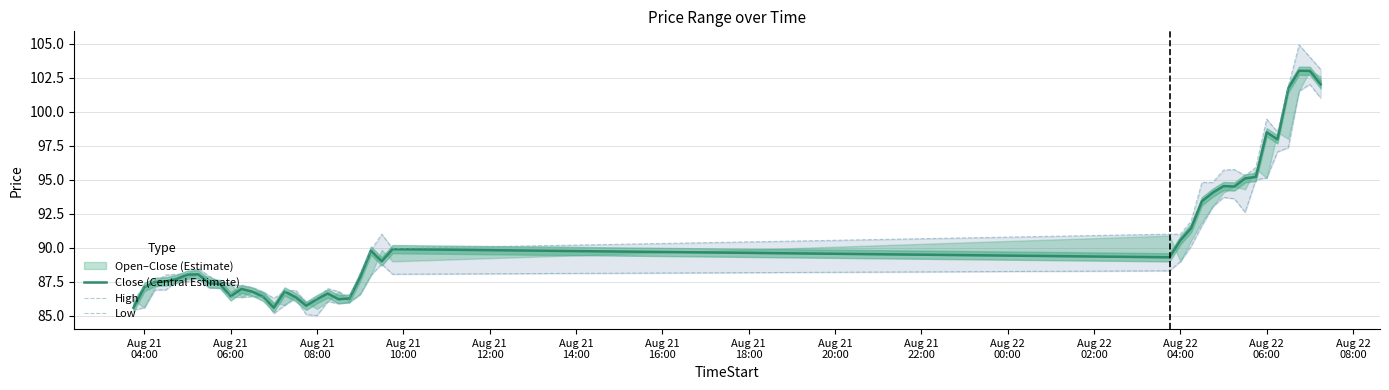

How many data points in Low are less than 87?

17